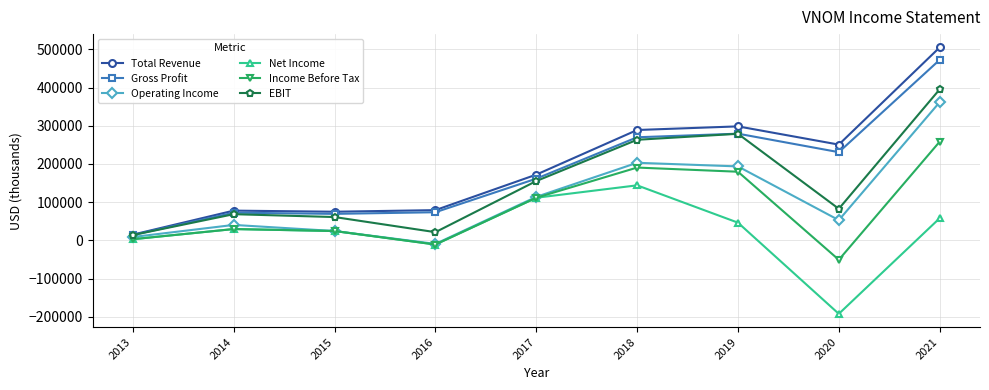

Rank the series by their maximum value, from lowest to highest.

Net Income, Income Before Tax, Operating Income, EBIT, Gross Profit, Total Revenue